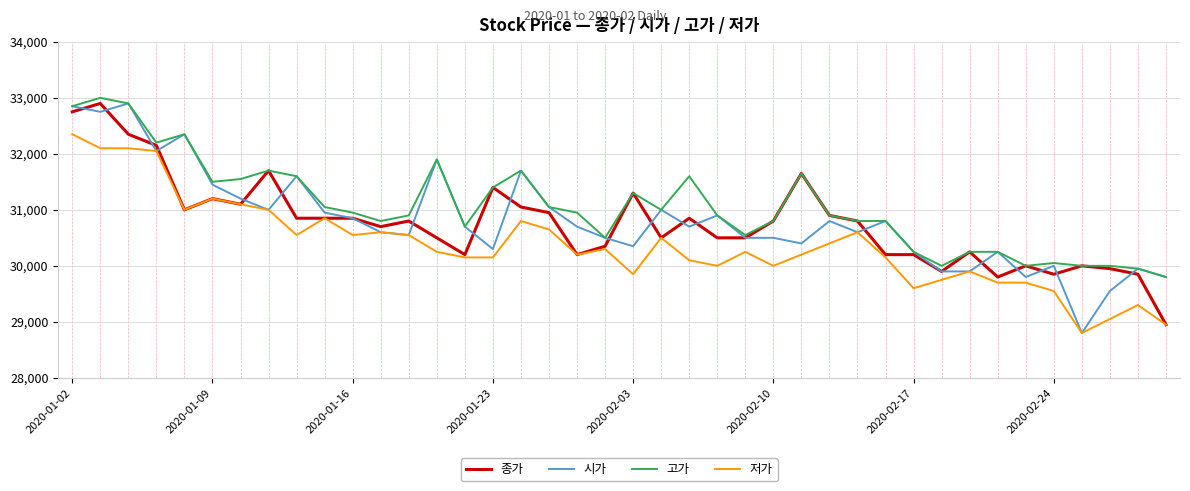

How many lines are shown in the chart?

4